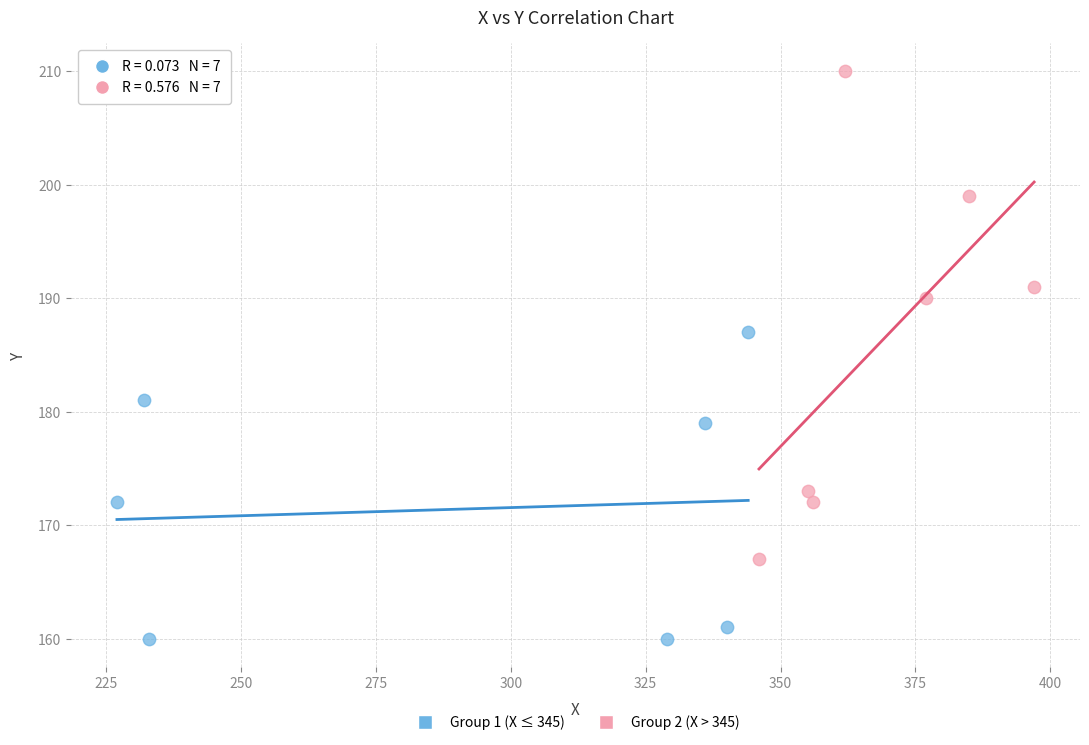

Which series has the largest Y range (max minus min)?

Group 2 (X > 345)